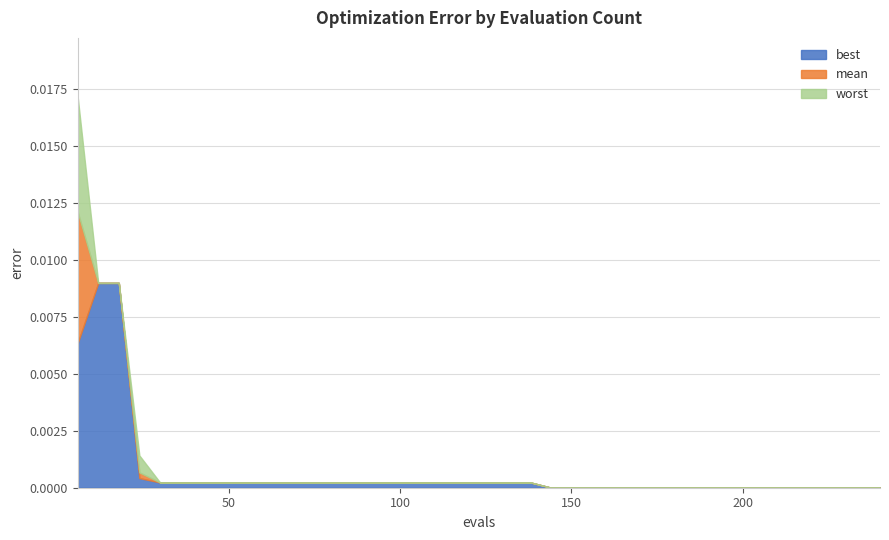

What are all the series names shown in the legend?

best, mean, worst